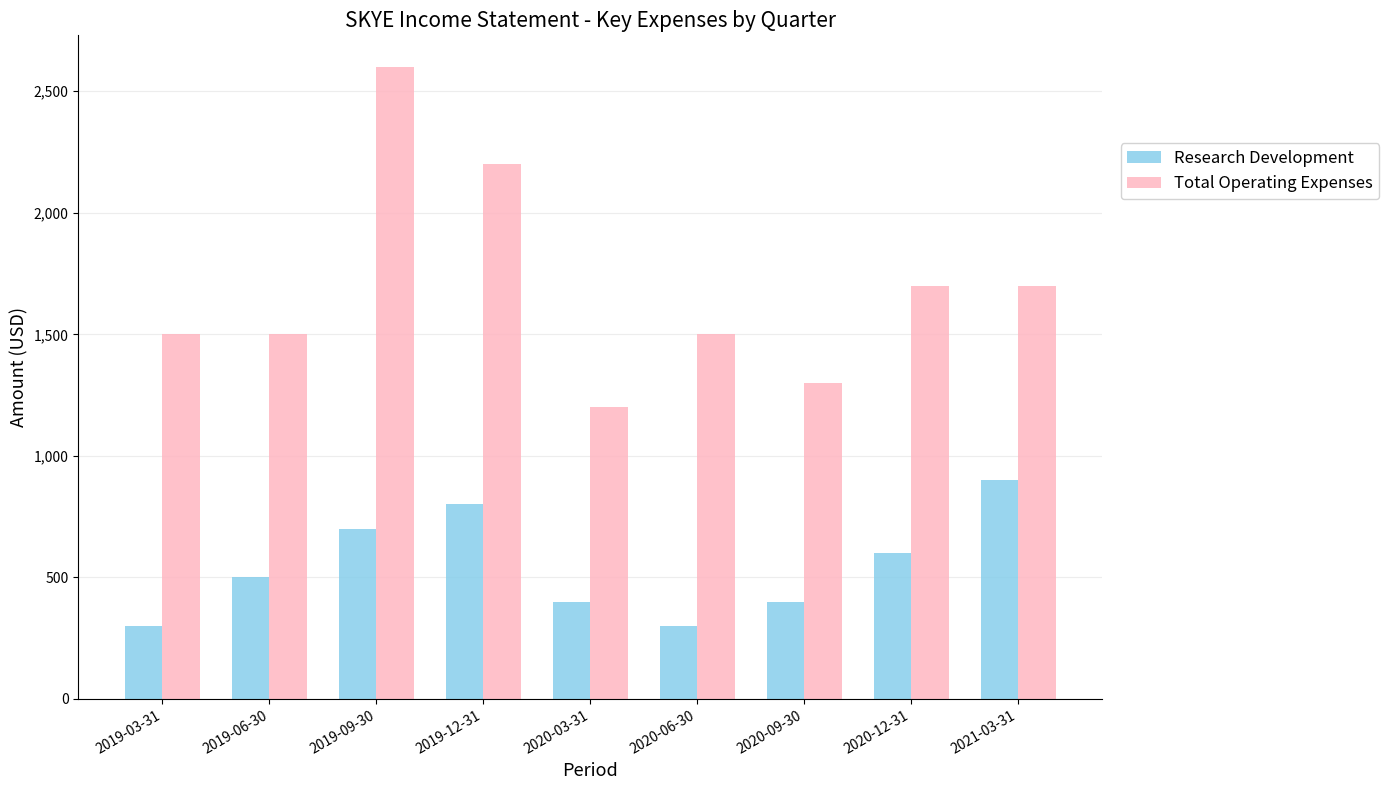

What is the sum of all Total Operating Expenses values?

15200